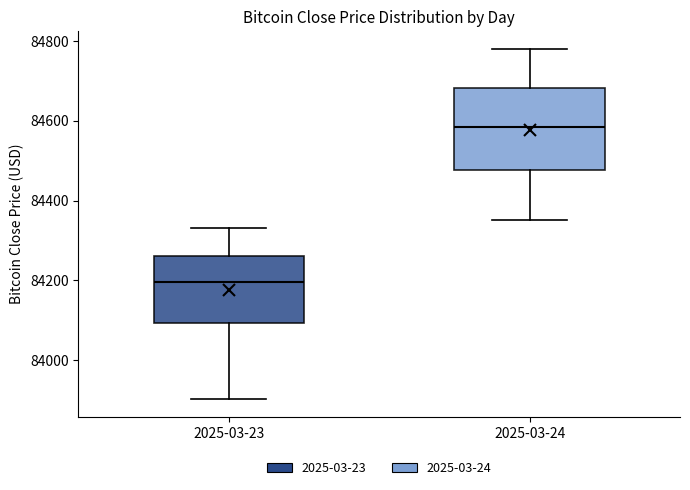

Reading left to right, read every box against the y-axis: the position of its median line, the range the box covers, and the ends of its whiskers. The values are not printed on the chart, so give them approximately, as read against the axis.

2025-03-23: median 84200, box 84100 to 84260, whiskers 83900 to 84340
2025-03-24: median 84580, box 84480 to 84680, whiskers 84360 to 84780